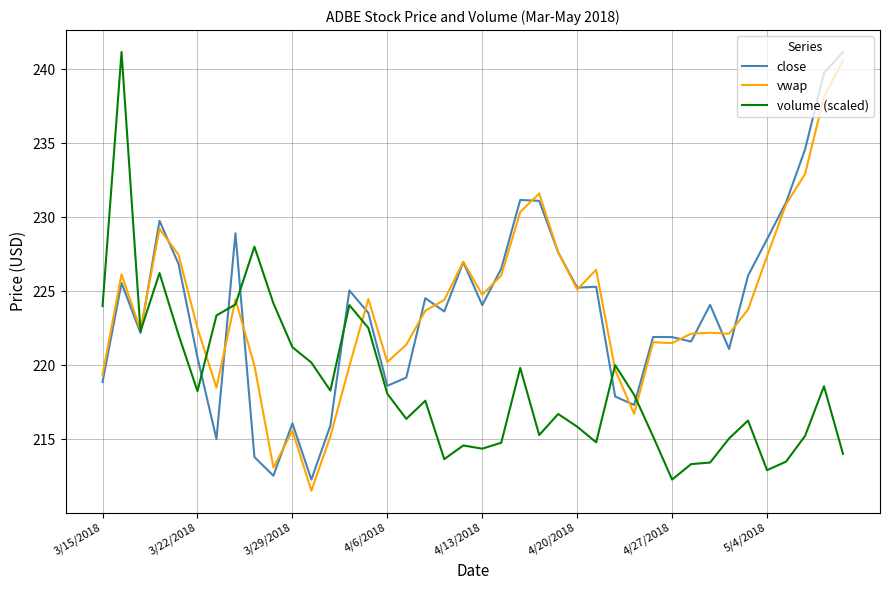

Does the chart display data point markers on the line(s)?

No